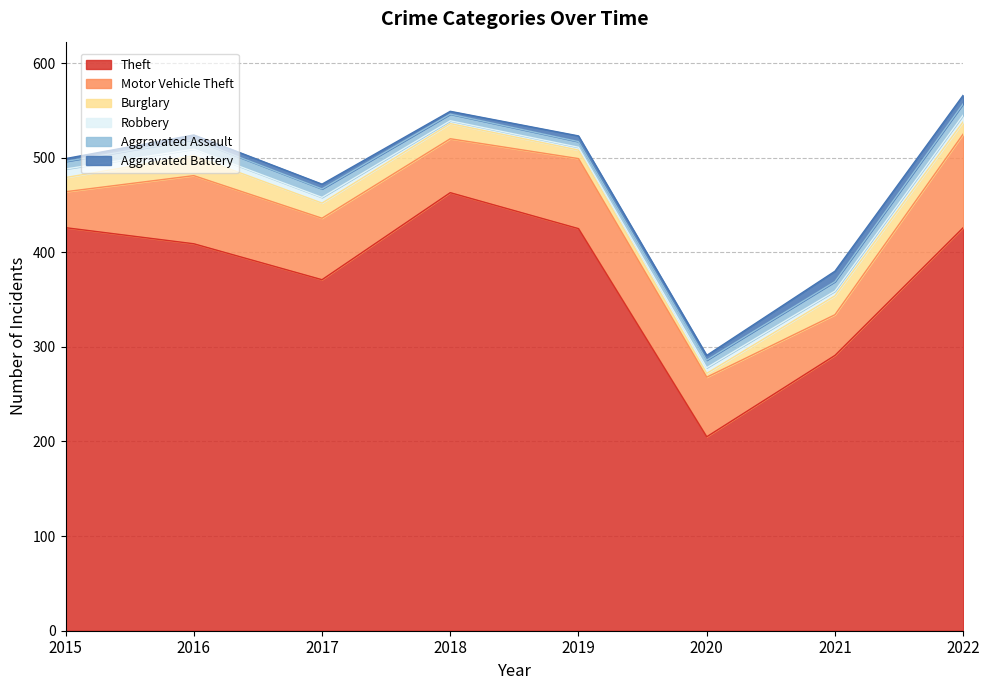

At which label does Robbery reach its peak?

2015